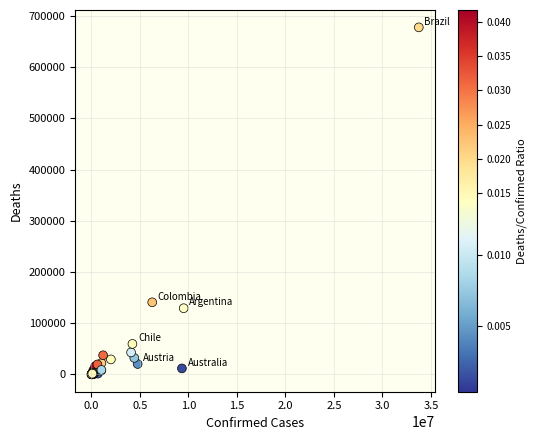

What Y value in the scatter plot is closest to 339045?

140845